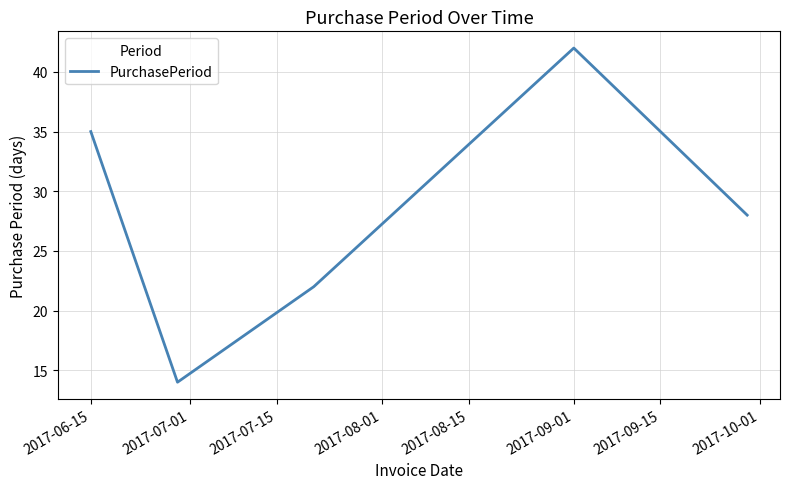

True or false: there are more than 0 points higher than both neighbors.

True